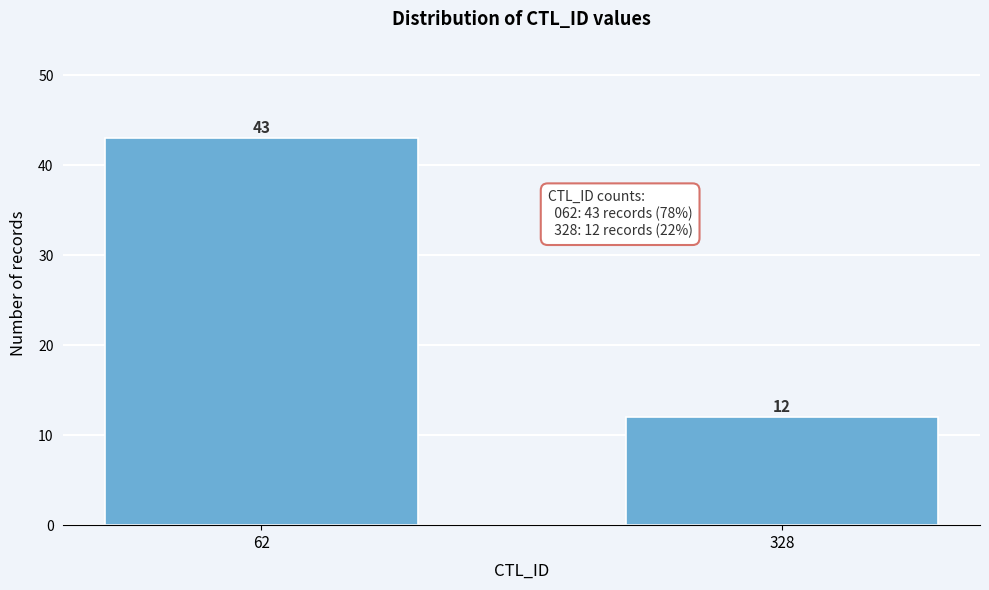

Reading left to right, extract all data points from this chart.

43	12